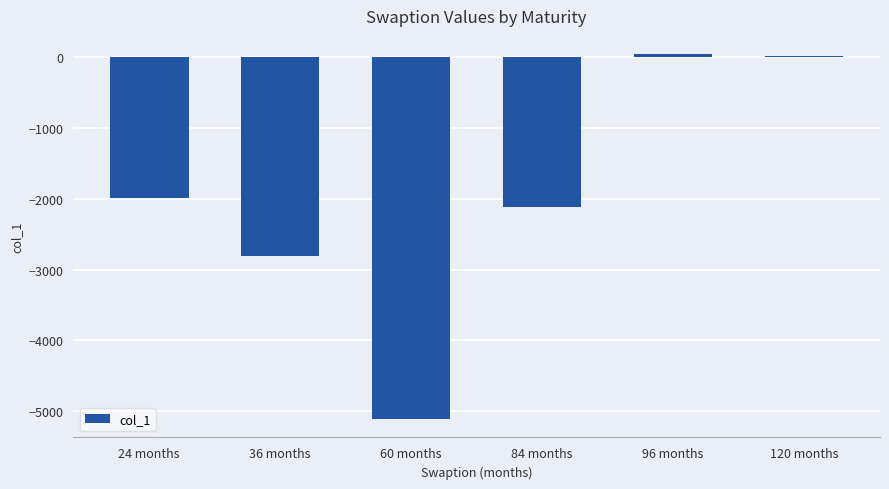

What is the sum of all values?

-11975.5